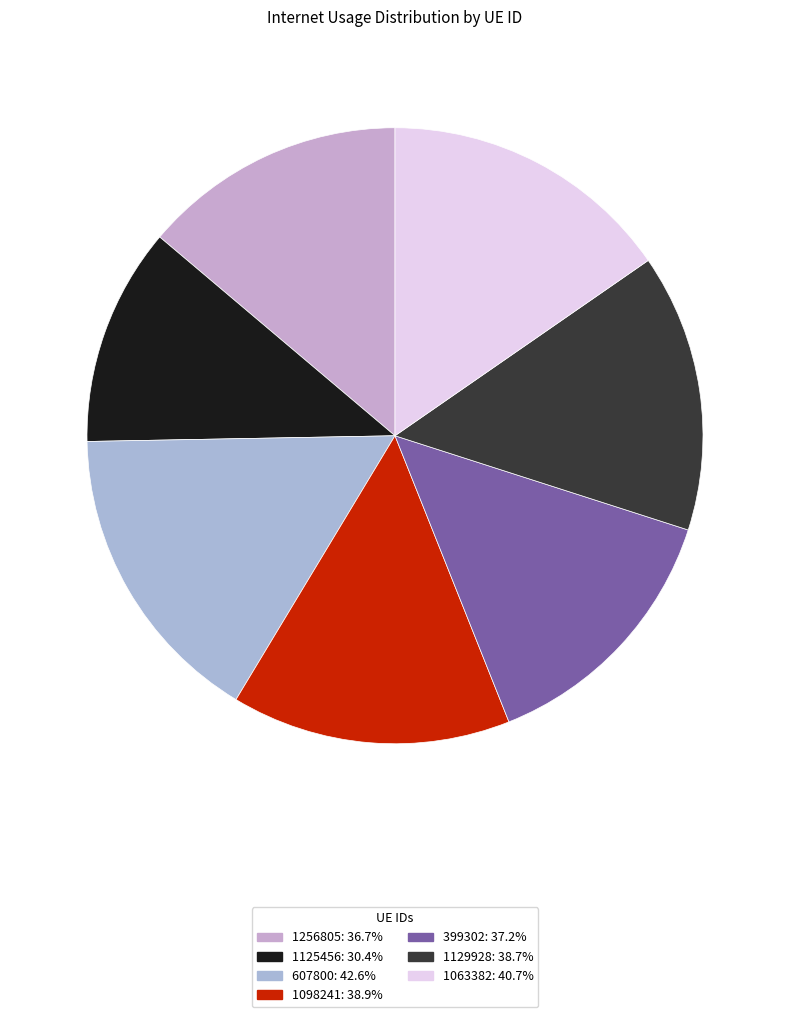

Count the number of slices in the pie.

7